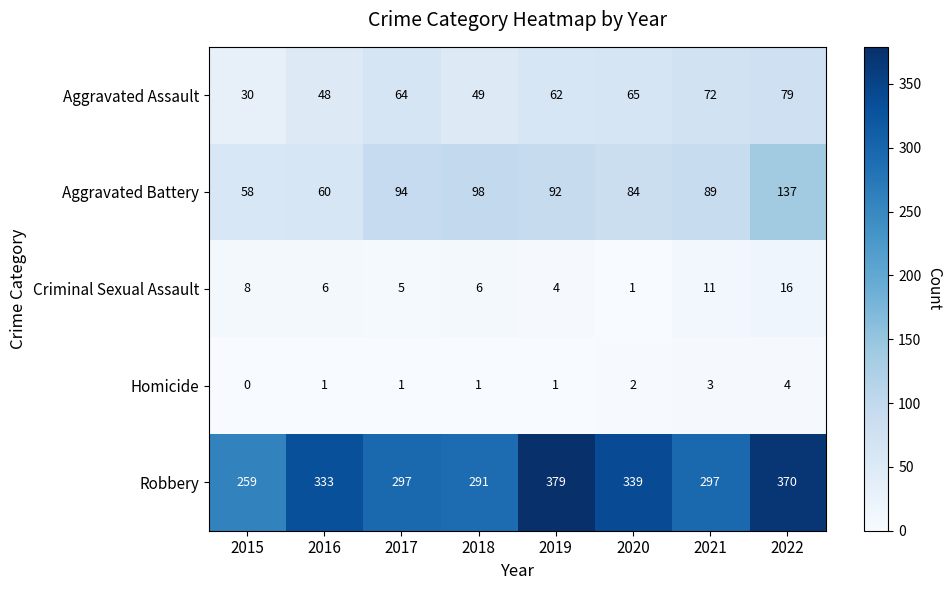

True or false: Homicide has a value of 1 at 2016.

True